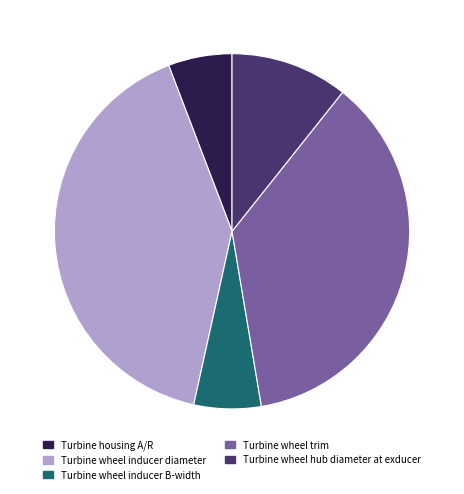

Do Turbine wheel hub diameter at exducer and Turbine wheel inducer diameter together represent more than half of the pie?

Yes